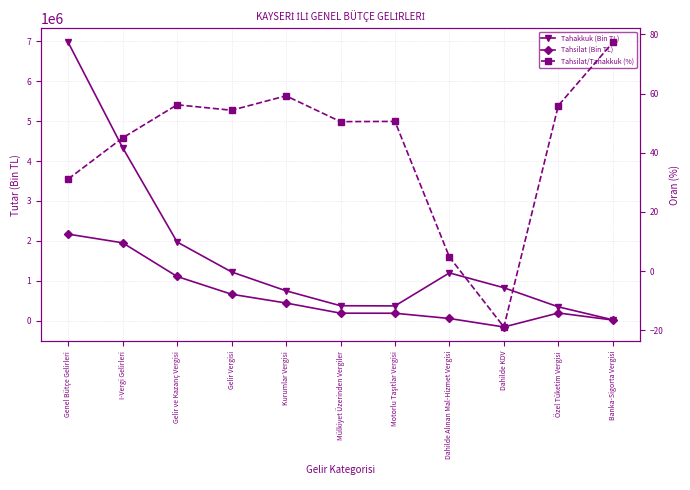

Is the value of Tahakkuk (Bin TL) at Motorlu Taşıtlar Vergisi greater than the value of Tahsilat (Bin TL) at Kurumlar Vergisi?

No